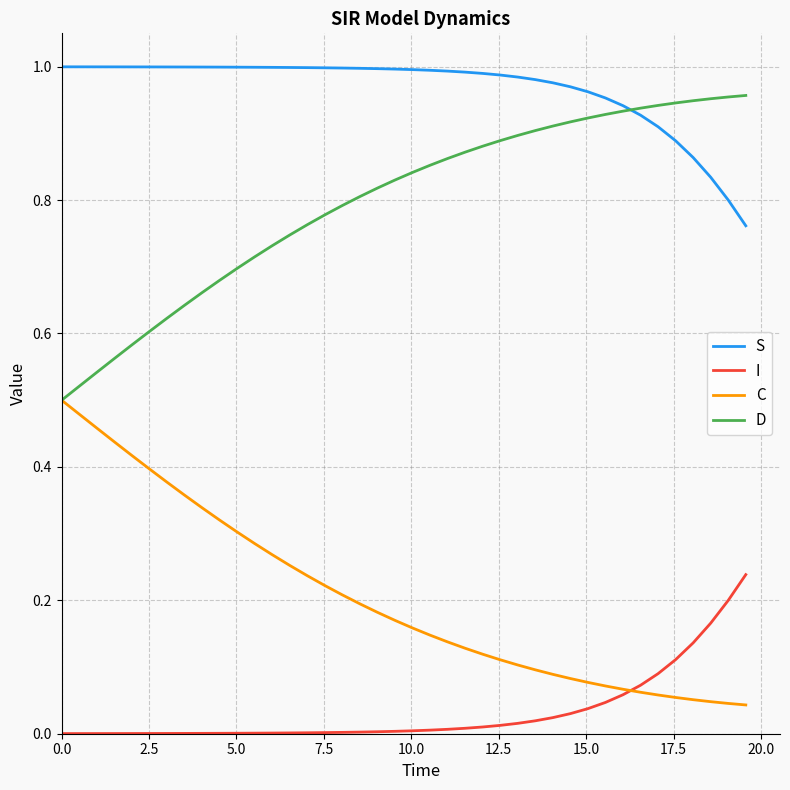

True or false: S and I cross at least once.

False